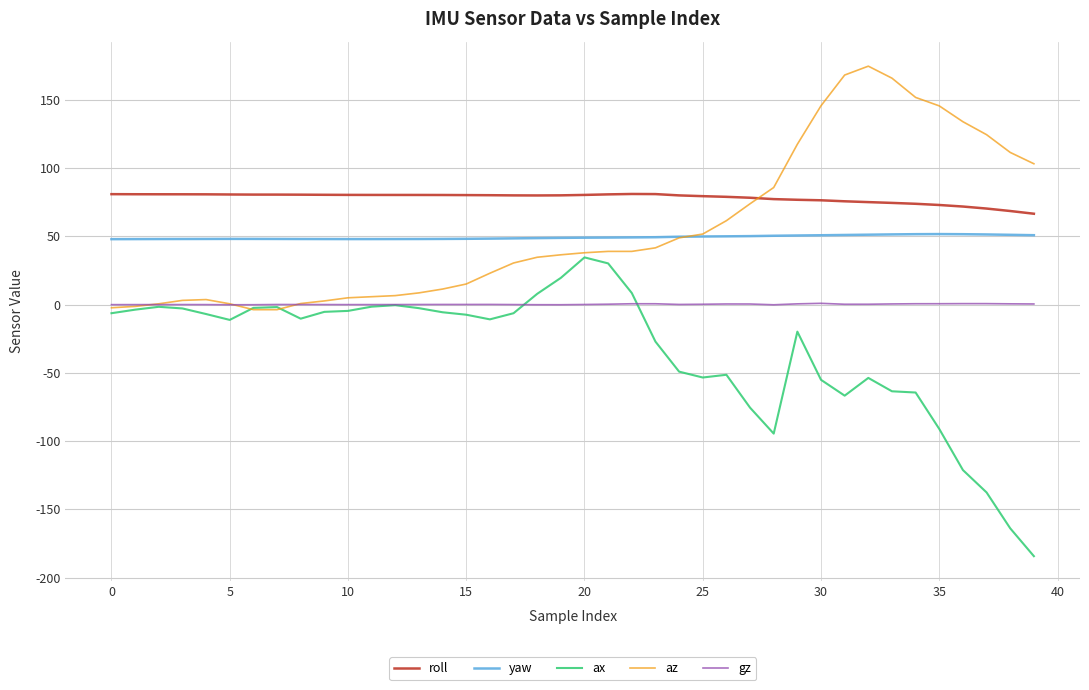

List the series in order of their peak value, highest first.

az, roll, yaw, ax, gz